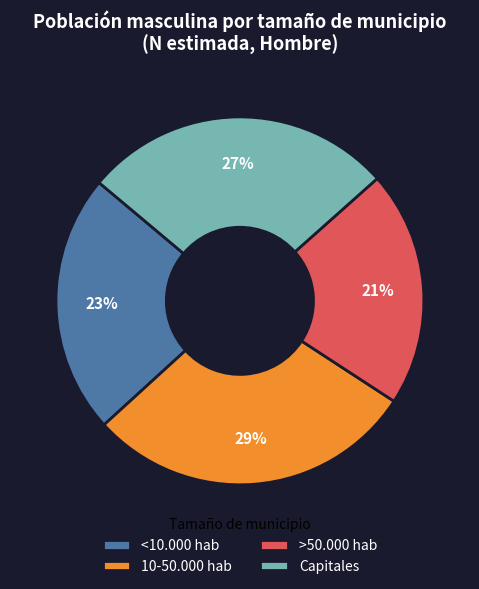

Is it true that 10-50.000 hab is 17% of the pie?

False